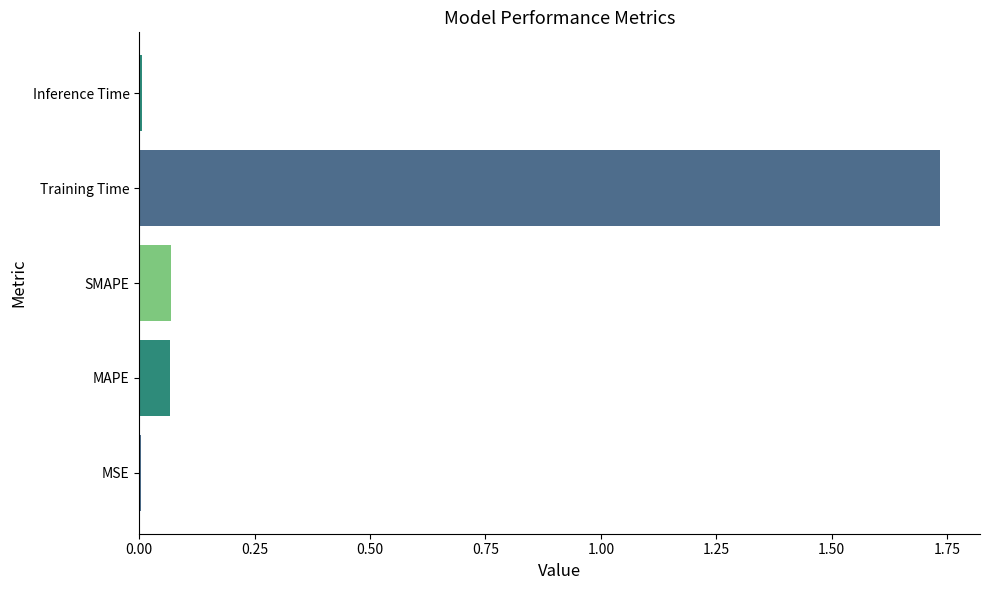

At which category does the chart reach its peak across all series?

Training Time